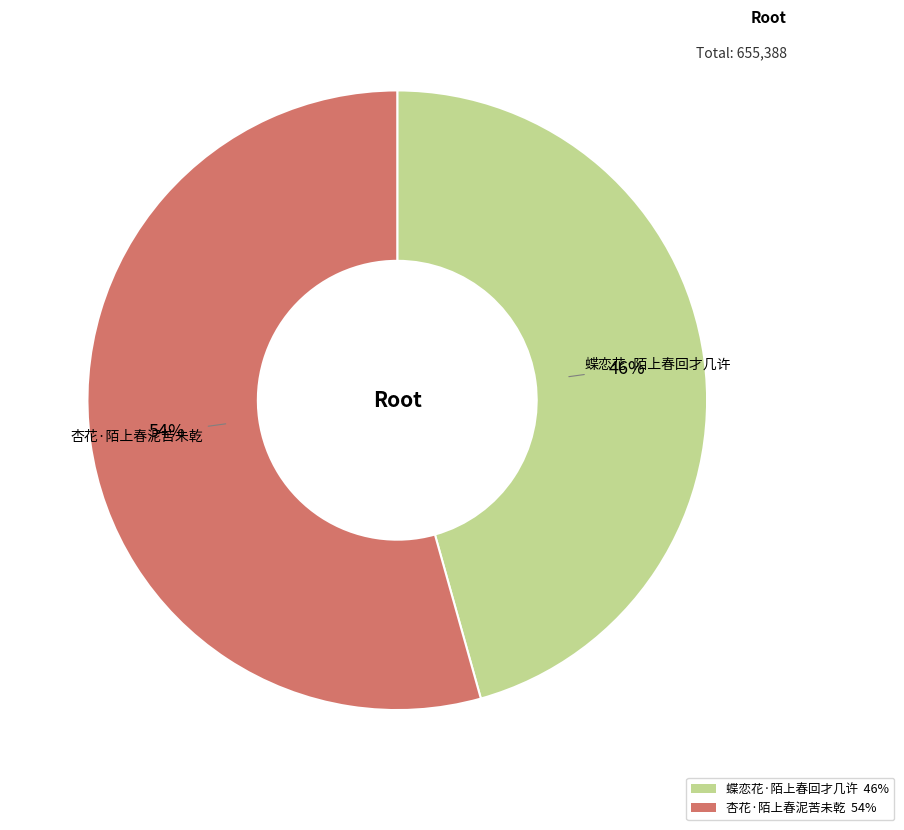

What percentage is the 杏花·陌上春泥苦未乾 slice, to the nearest percent?

54%